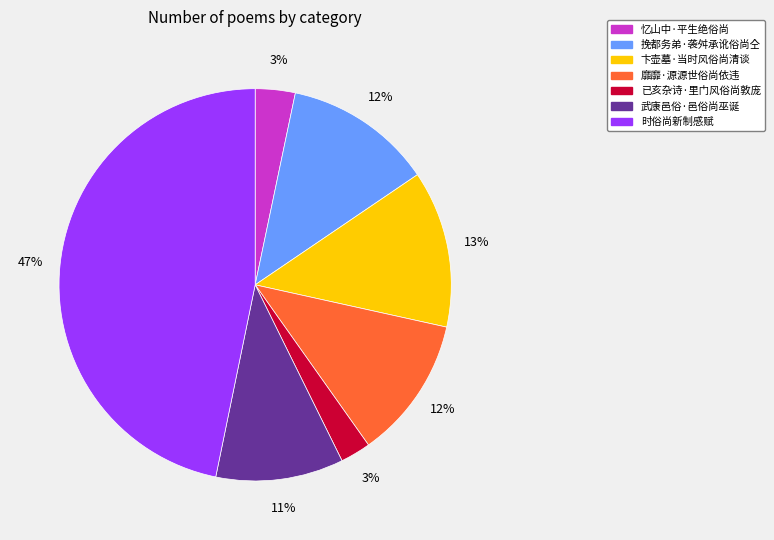

What percentage is the 靡靡·源源世俗尚依违 slice, to the nearest percent?

12%